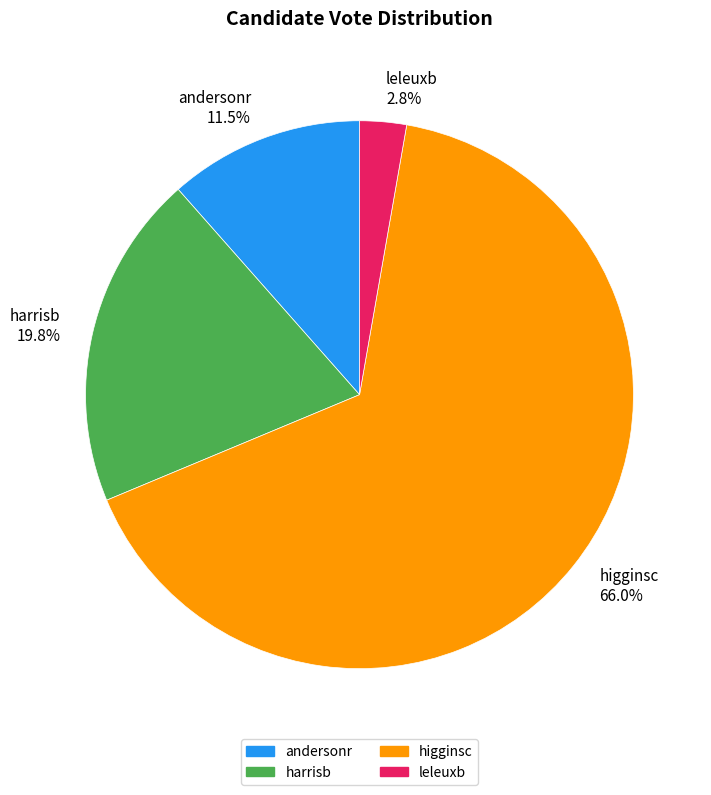

Which category accounts for the majority?

higginsc